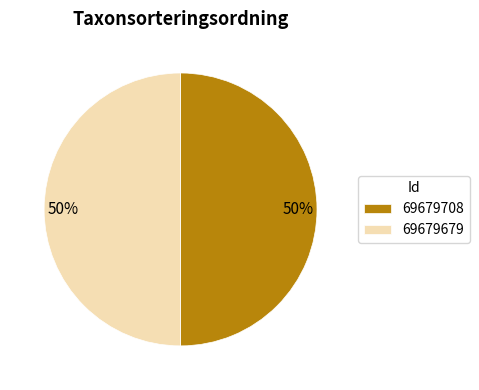

Combined, do 69679708 and 69679679 account for over 50%?

Yes